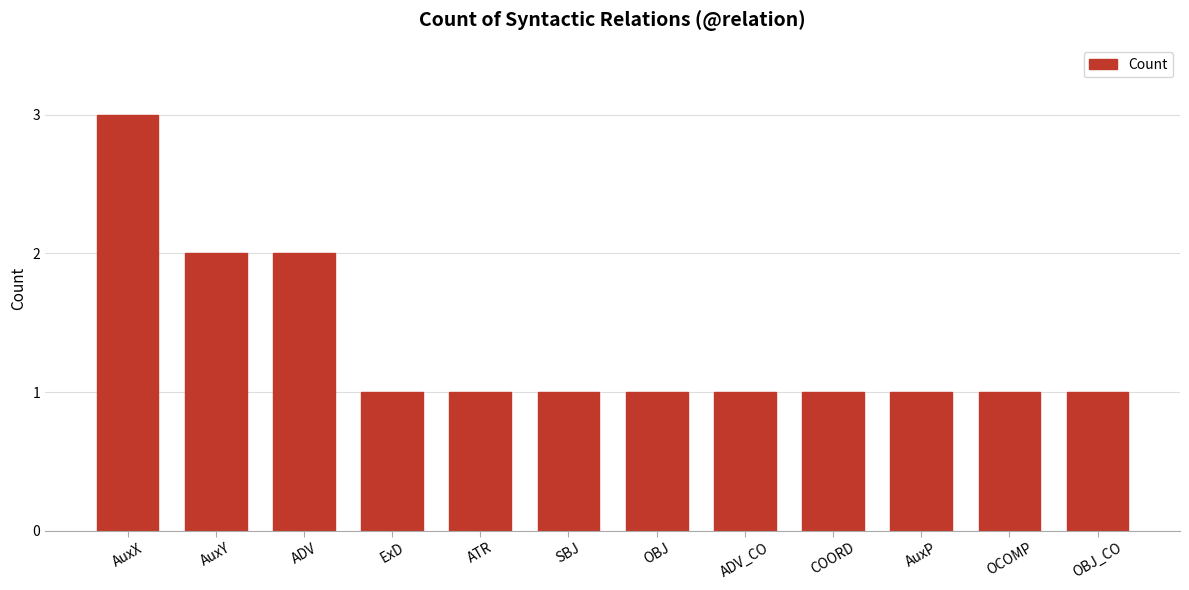

What is the difference between the maximum and second lowest values?

2